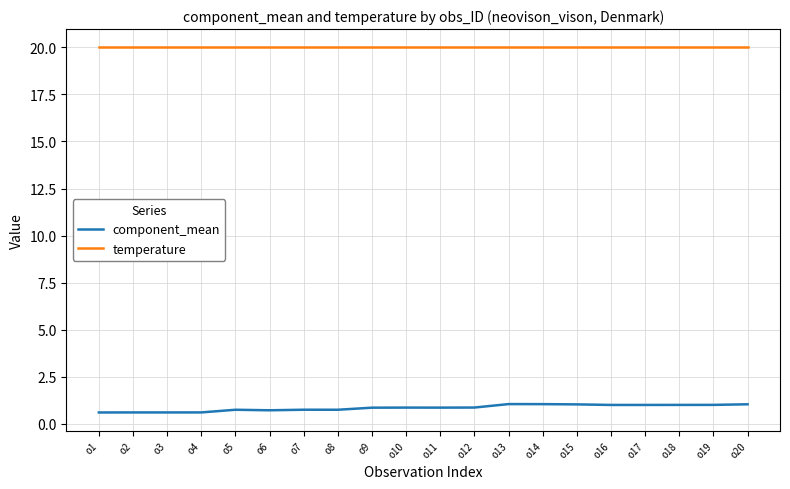

True or false: component_mean and temperature cross at least once.

False